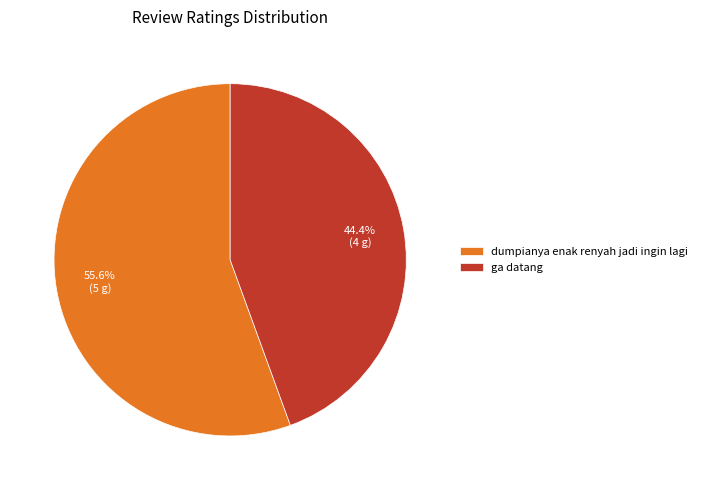

Rank the categories by value from lowest to highest.

ga datang, dumpianya enak renyah jadi ingin lagi